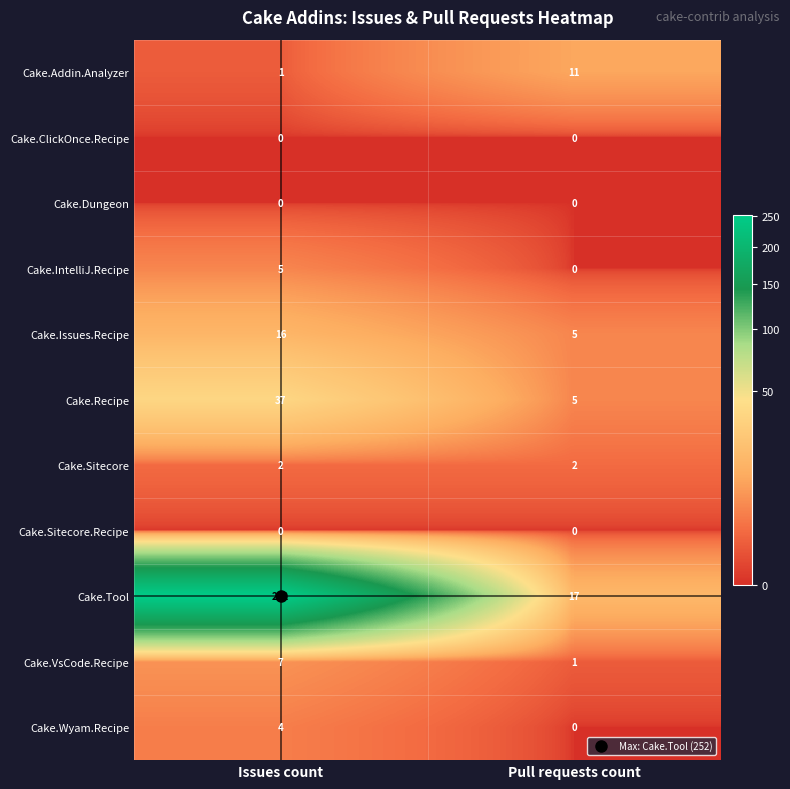

What is the sum of all Cake.Sitecore values?

4